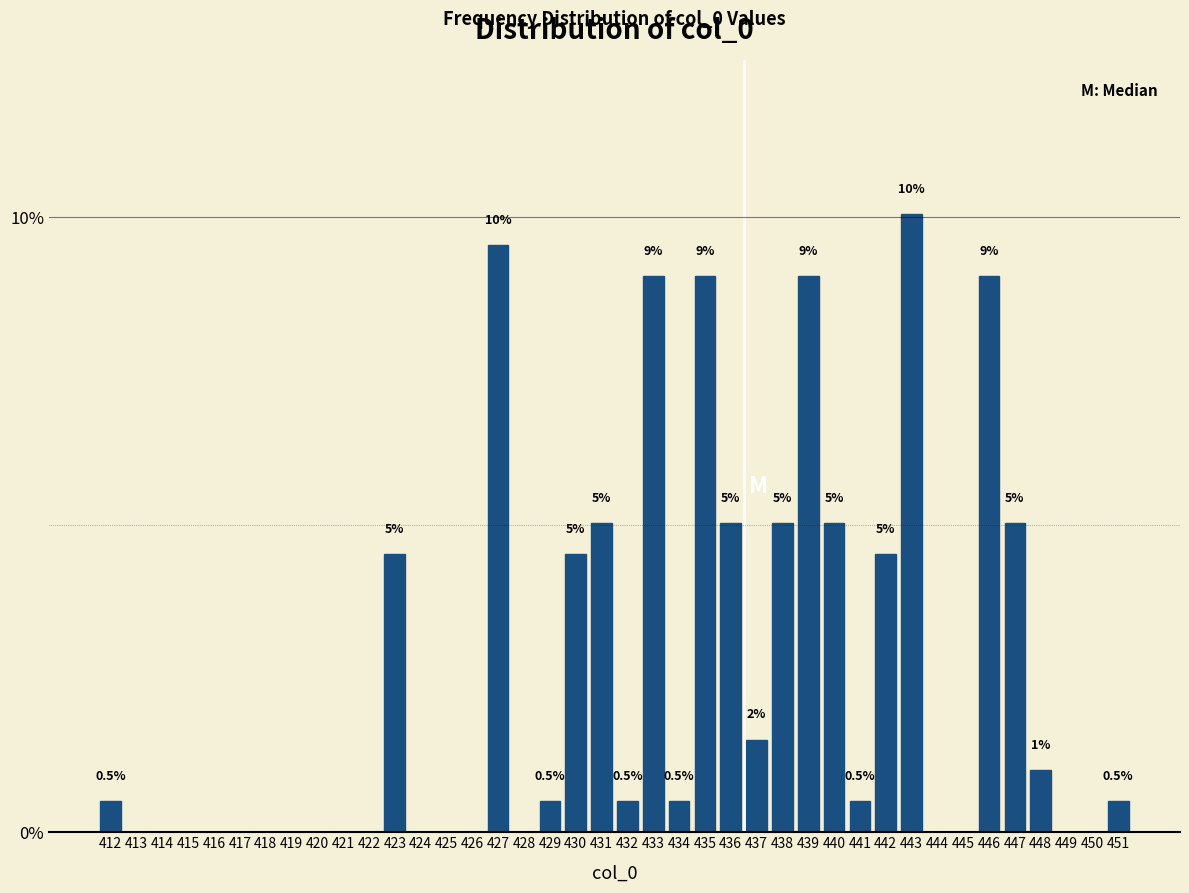

Reading left to right, transcribe all the data shown in this chart.

412=0.5	413=0.0	414=0.0	415=0.0	416=0.0	417=0.0	418=0.0	419=0.0	420=0.0	421=0.0	422=0.0	423=4.5	424=0.0	425=0.0	426=0.0	427=9.5	428=0.0	429=0.5	430=4.5	431=5.0	432=0.5	433=9.0	434=0.5	435=9.0	436=5.0	437=1.5	438=5.0	439=9.0	440=5.0	441=0.5	442=4.5	443=10.1	444=0.0	445=0.0	446=9.0	447=5.0	448=1.0	449=0.0	450=0.0	451=0.5